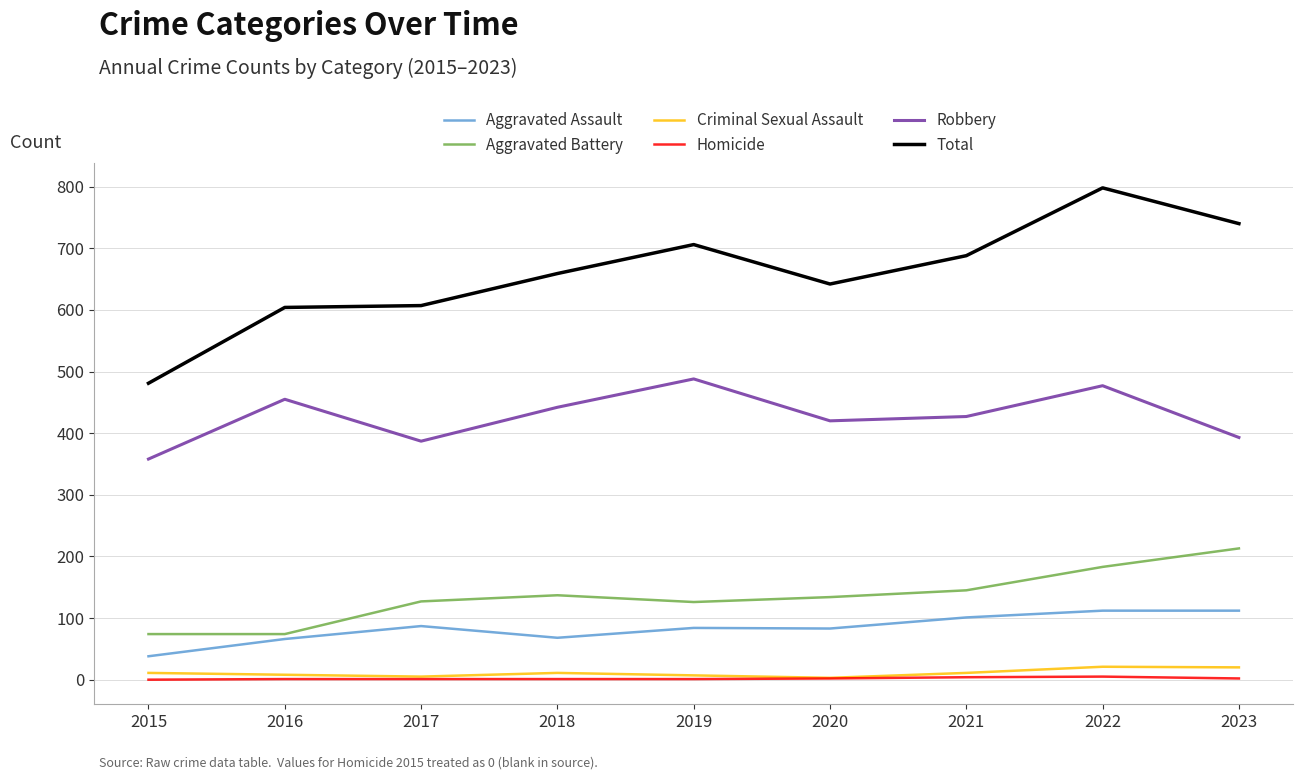

True or false: Homicide and Aggravated Battery intersect in this chart.

False